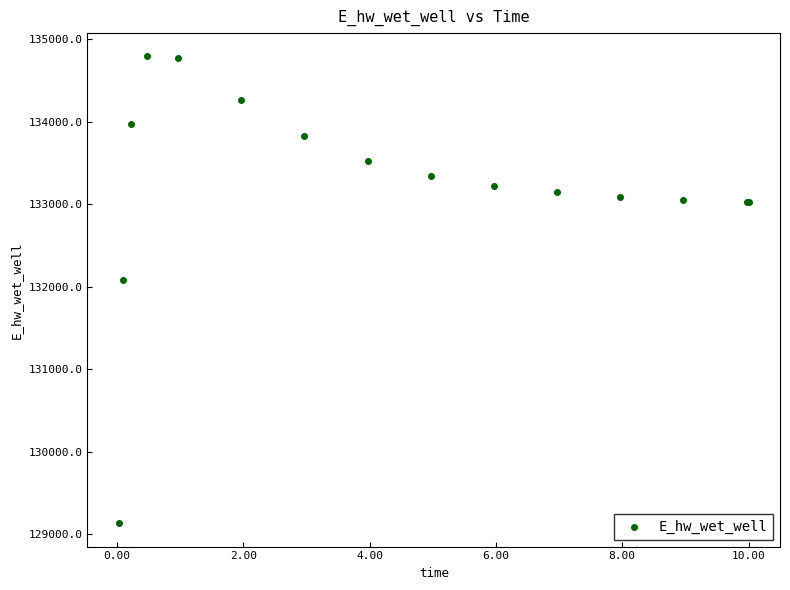

What Y value in the scatter plot is closest to 131962?

132086.3